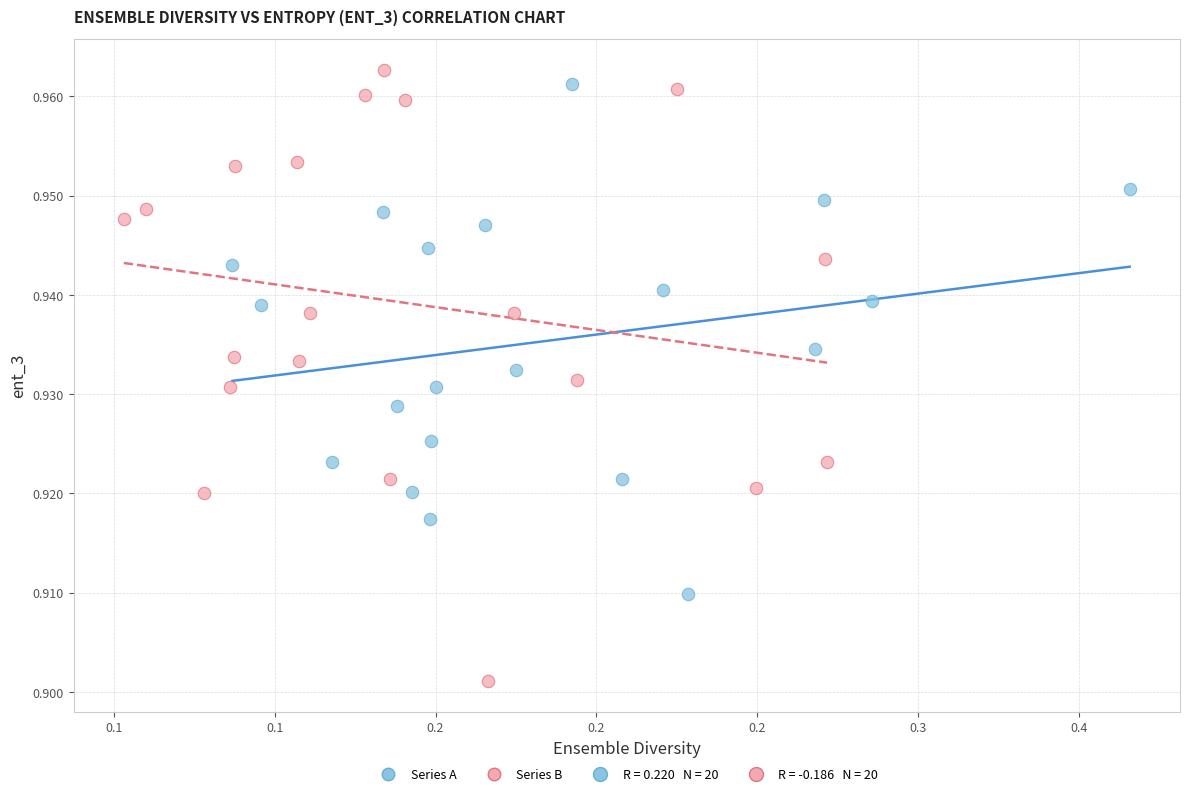

Which series has the largest Y range (max minus min)?

Series B